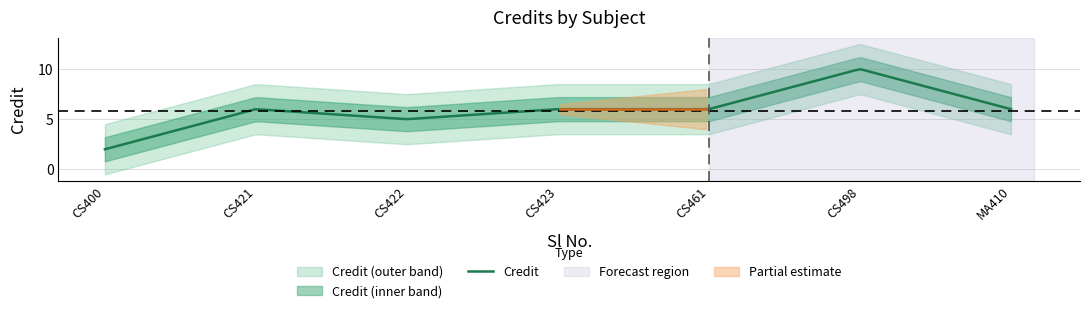

List the labels in order of value, smallest first.

1, 3, 2, 4, 5, 7, 6